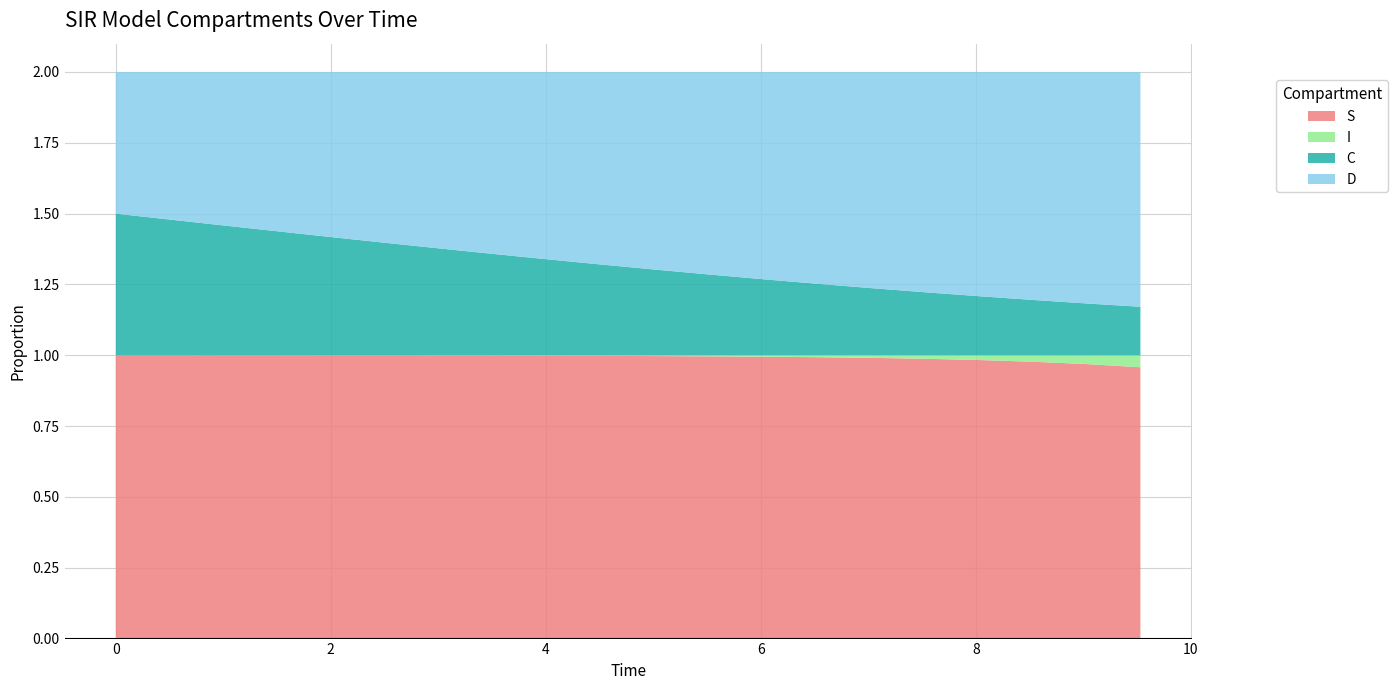

Reading left to right, list all the values displayed in this chart.

S: 1.0	1.0	1.0	1.0	1.0	1.0	1.0	1.0	1.0	1.0	1.0	1.0	1.0	1.0	1.0	1.0	1.0	1.0	1.0	1.0
I: 0.0	0.0	0.0	0.0	0.0	0.0	0.0	0.0	0.0	0.0	0.0	0.0	0.0	0.0	0.0	0.0	0.0	0.0	0.0	0.0
C: 0.5	0.5	0.5	0.4	0.4	0.4	0.4	0.4	0.3	0.3	0.3	0.3	0.3	0.3	0.2	0.2	0.2	0.2	0.2	0.2
D: 0.5	0.5	0.5	0.6	0.6	0.6	0.6	0.6	0.7	0.7	0.7	0.7	0.7	0.7	0.8	0.8	0.8	0.8	0.8	0.8